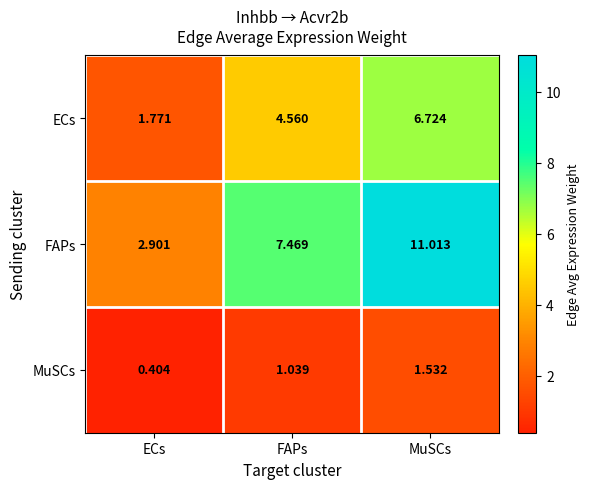

At which category is the sum across all series the highest?

MuSCs